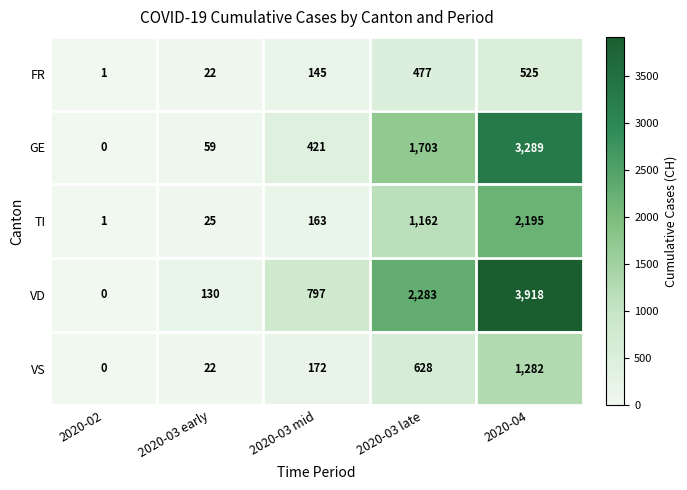

What is the maximum value shown in the chart?

3918